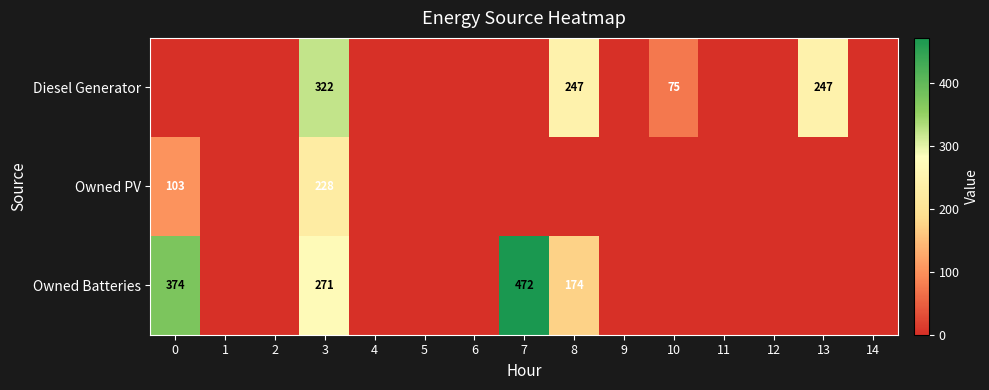

Is it true that Owned Batteries equals 174 at 8?

True